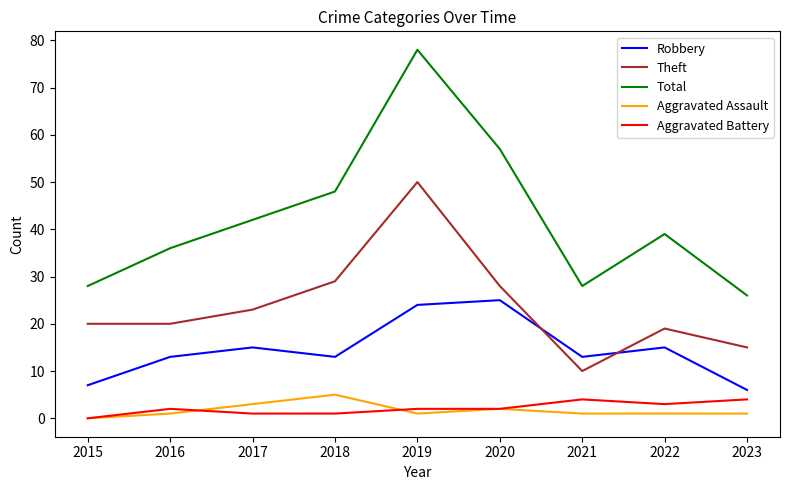

What is the greatest value displayed?

78